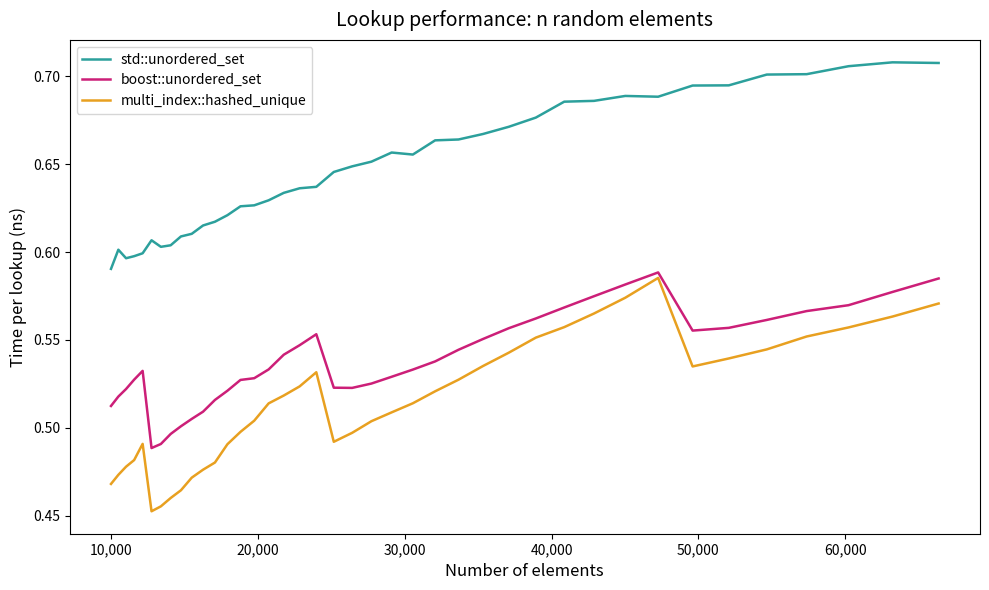

True or false: multi_index::hashed_unique and boost::unordered_set intersect in this chart.

False